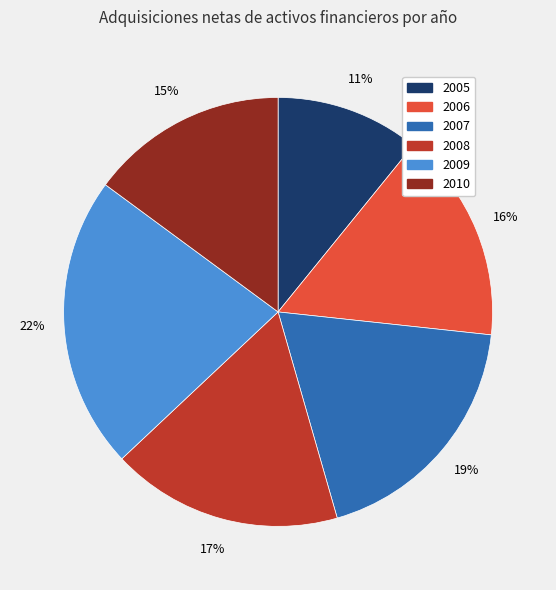

To the nearest percent, what portion does 2005 represent?

11%